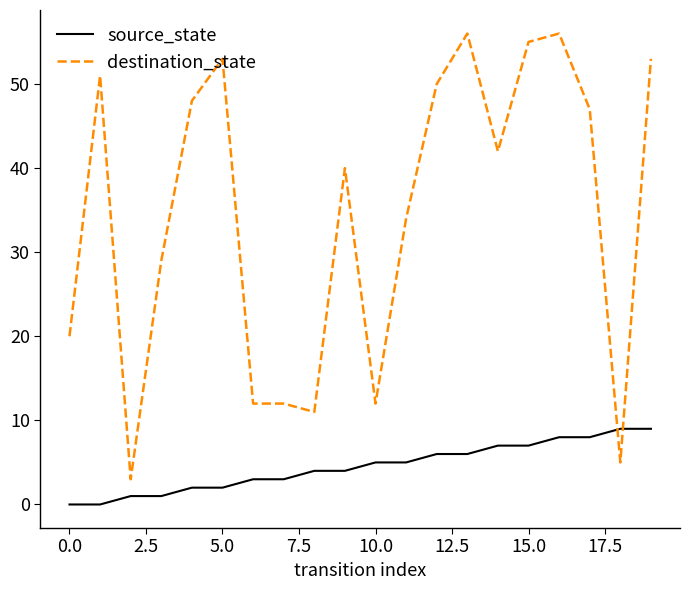

What is the highest value of the destination_state series?

56